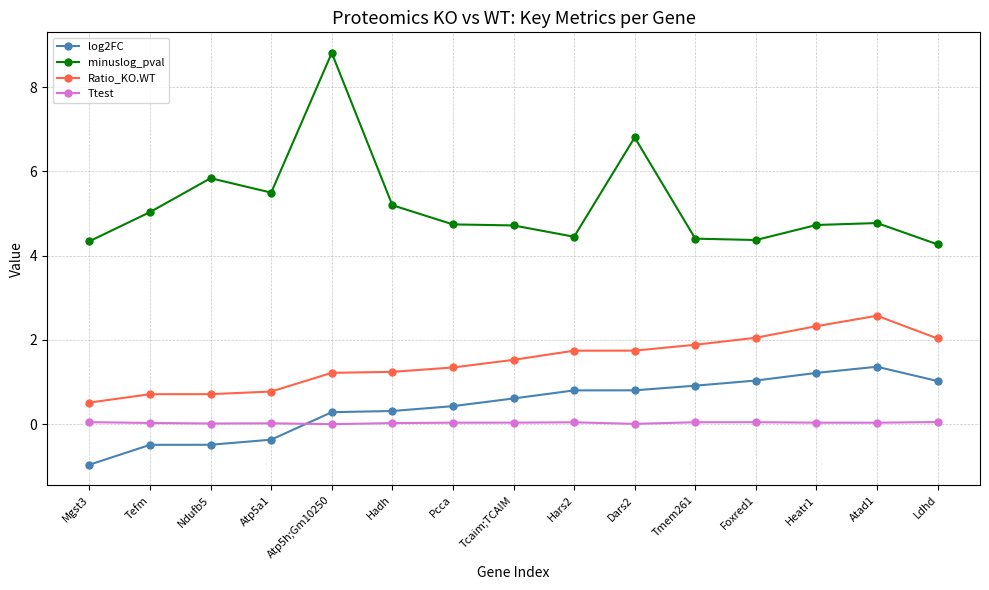

At Atp5h;Gm10250, list the series in order from smallest to largest.

Ttest, log2FC, Ratio_KO.WT, minuslog_pval